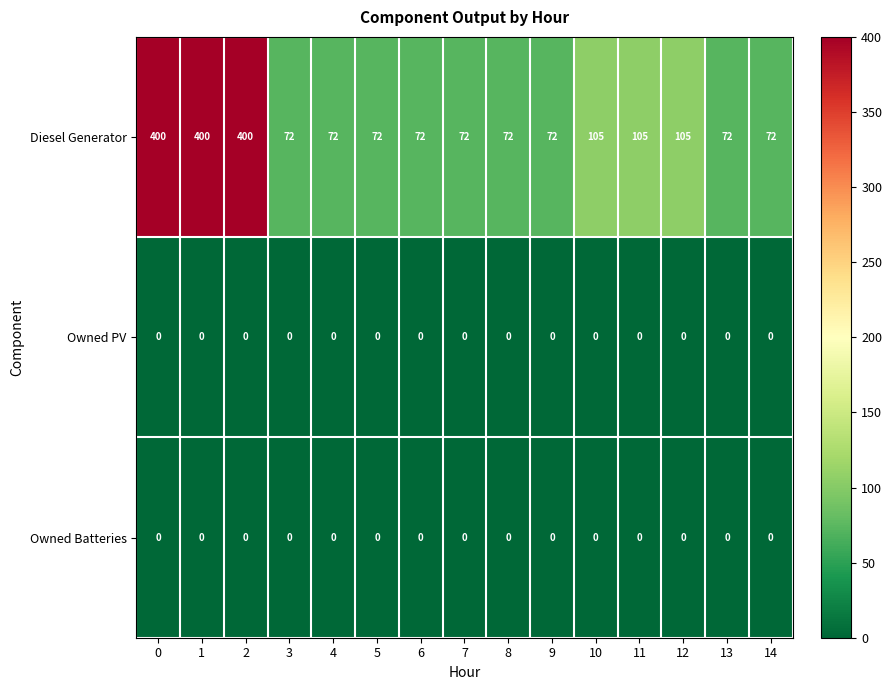

What is the spread (max minus min) of values at 12?

105